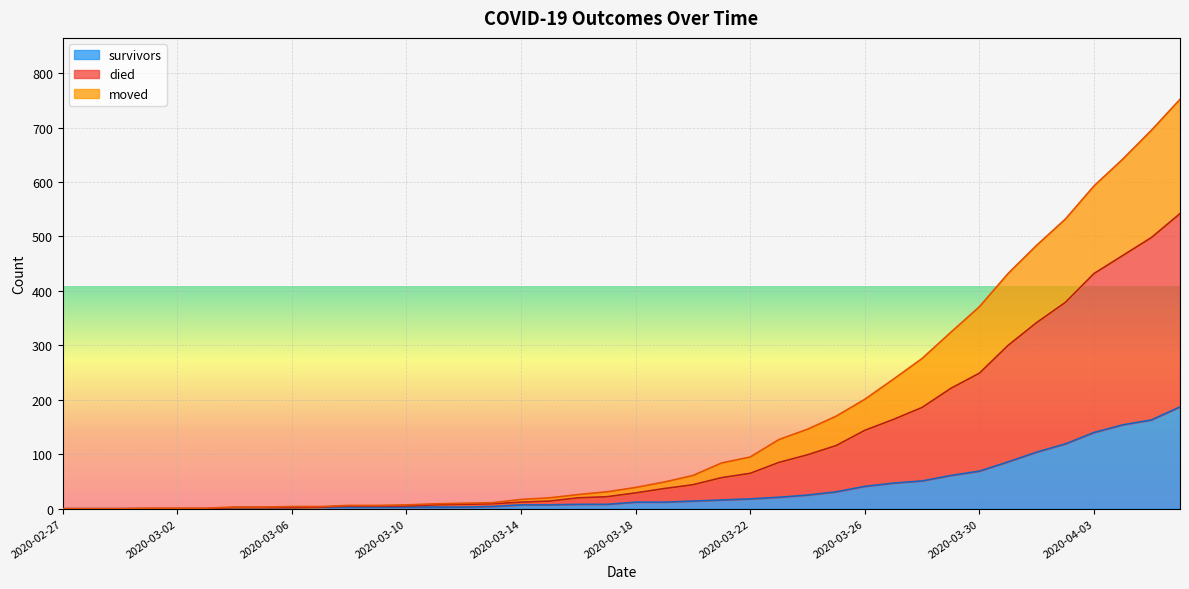

At which category is the sum across all series the highest?

2020-04-06